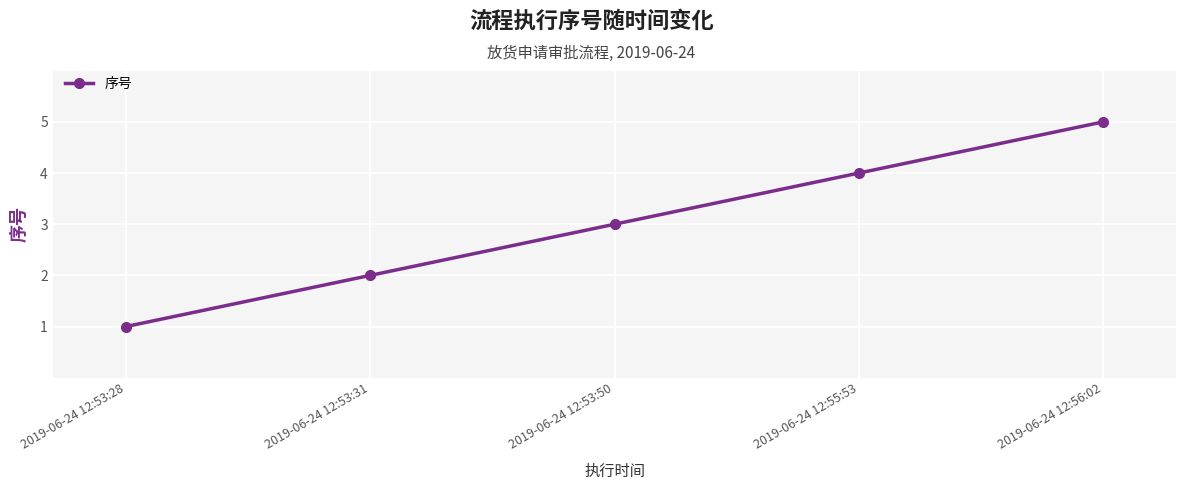

The chart shows a value of 1 at 2019-06-24 12:53:31. True or false?

False